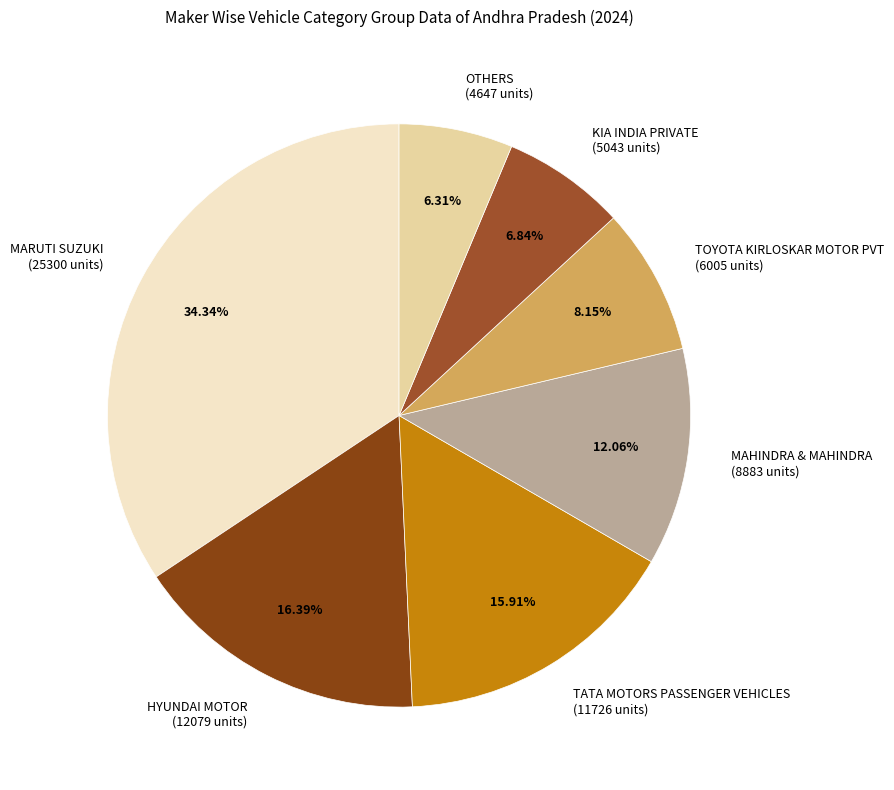

Does any single category account for the majority?

No